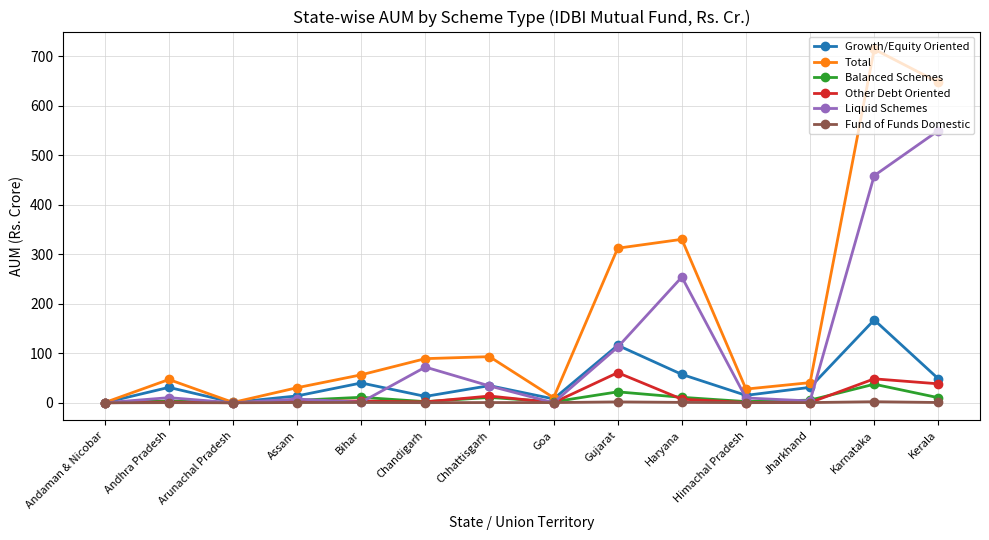

What are all the series names shown in the legend?

Growth/Equity Oriented, Total, Balanced Schemes, Other Debt Oriented, Liquid Schemes, Fund of Funds Domestic